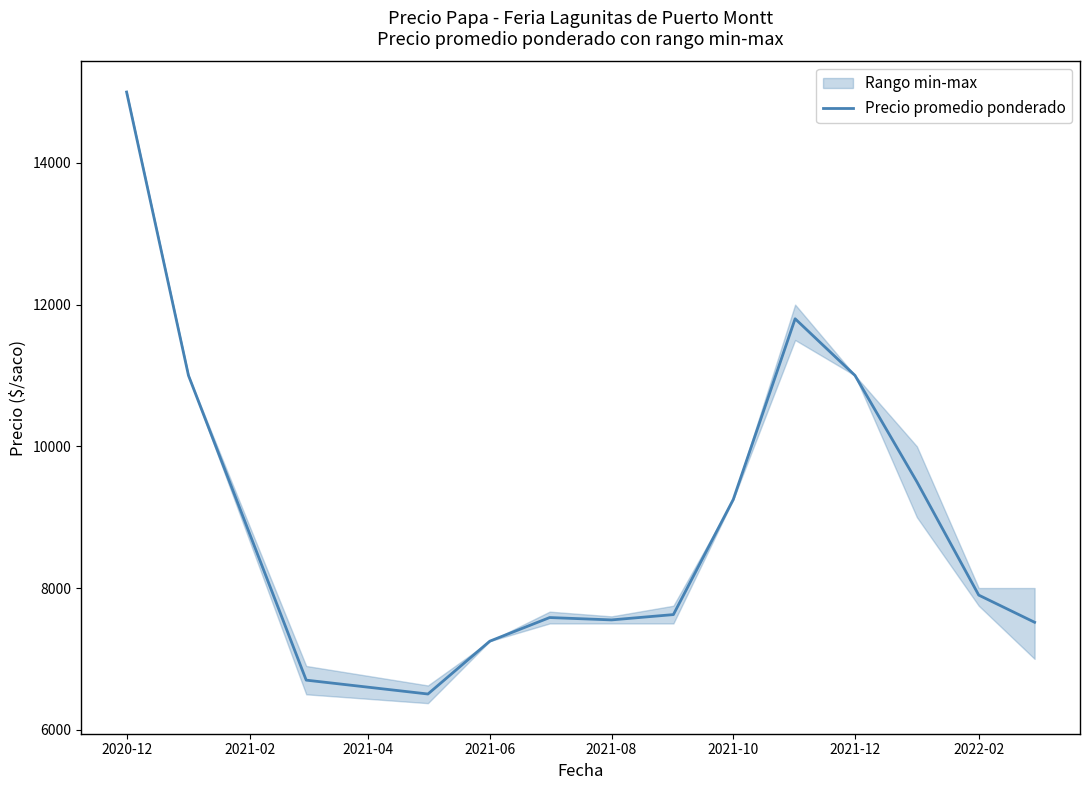

The value of Precio promedio ponderado at 2022-02 is 3972.9. True or false?

False